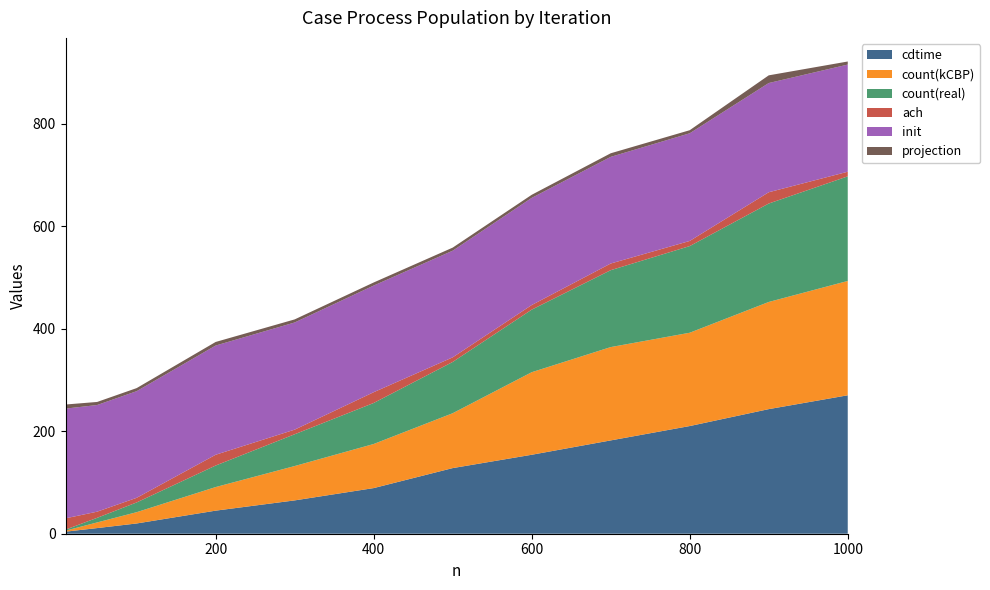

Reading left to right, extract all data points from this chart.

cdtime: 4	11	20	45	65	89	128	154	182	210	243	270
count(kCBP): 2	11	22	46	67	86	107	161	182	182	209	223
count(real): 2	9	19	42	62	80	100	122	150	169	192	204
ach: 22	12	9	21	9	21	9	9	13	10	22	9
init: 214	208	208	213	209	208	208	209	208	210	213	209
projection: 8	6	6	7	6	6	6	6	7	6	15	6